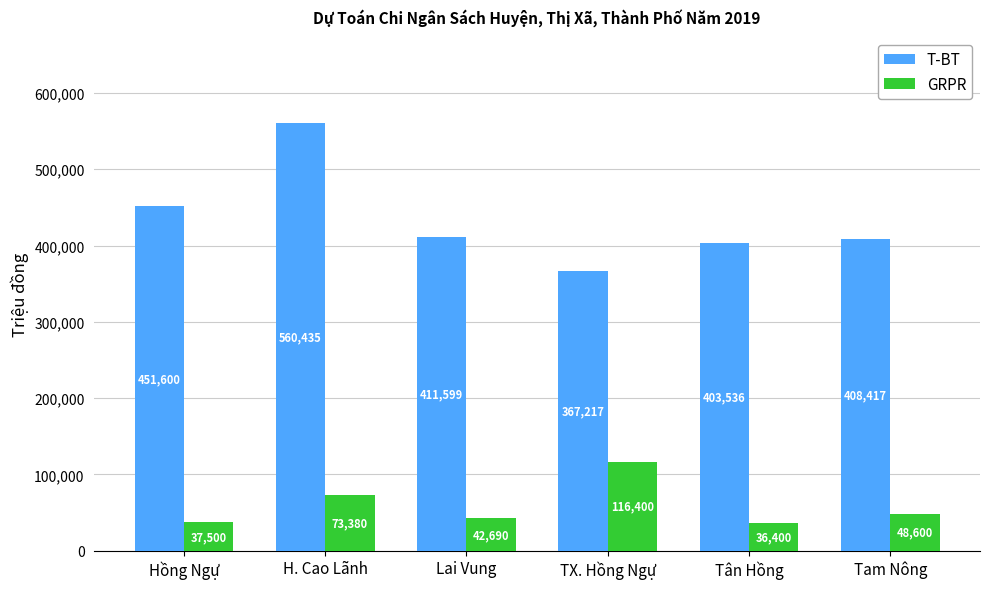

The value of T-BT at Tam Nông is 183218. True or false?

False